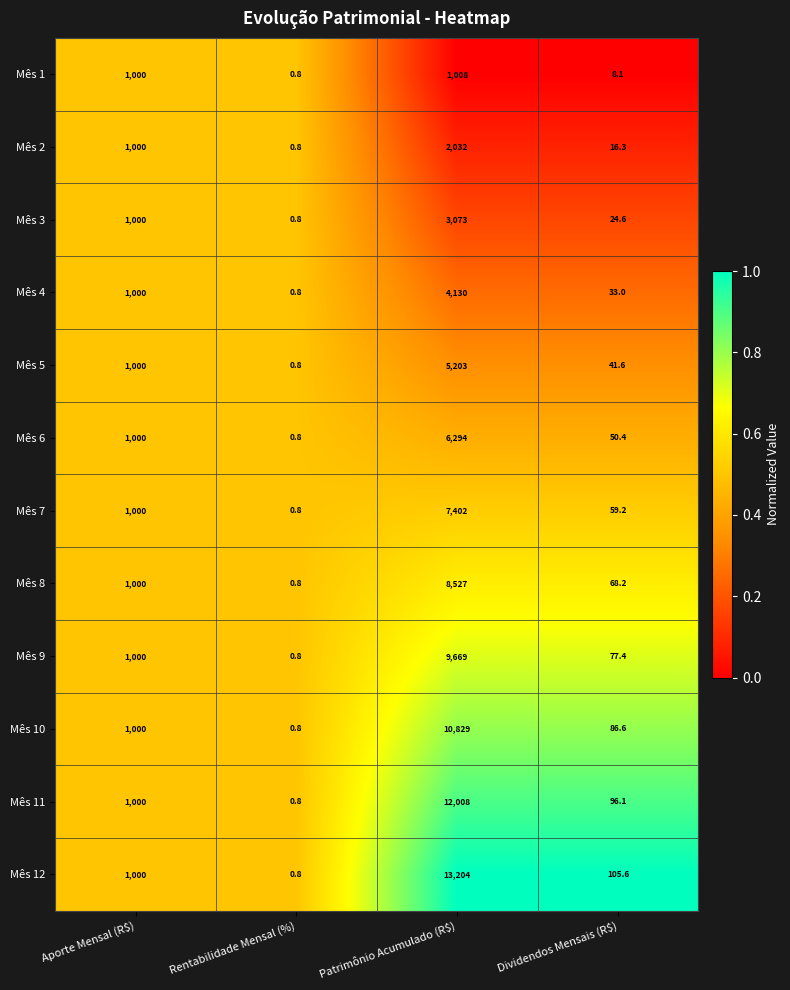

Which series has the widest spread of values?

Mês 12